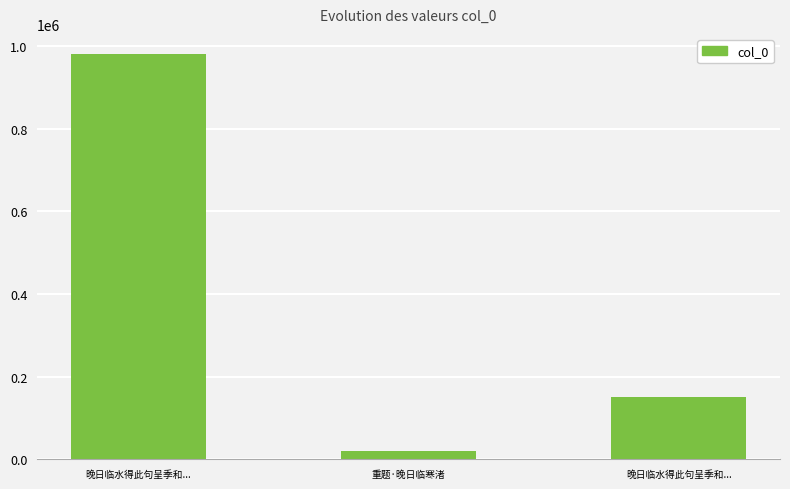

List the labels in order of value, smallest first.

重题·晚日临寒渚, 晚日临水得此句呈季和..., 晚日临水得此句呈季和...